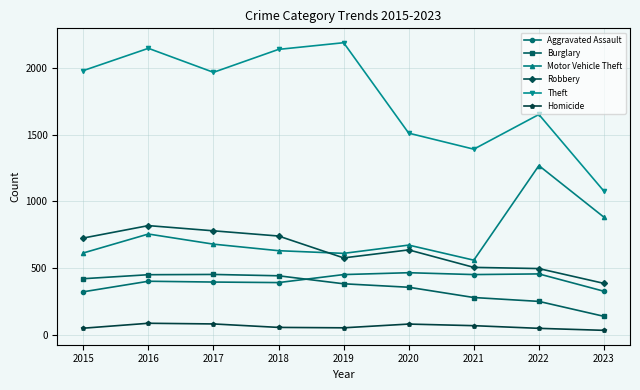

At which category does Motor Vehicle Theft reach its first local peak?

2016